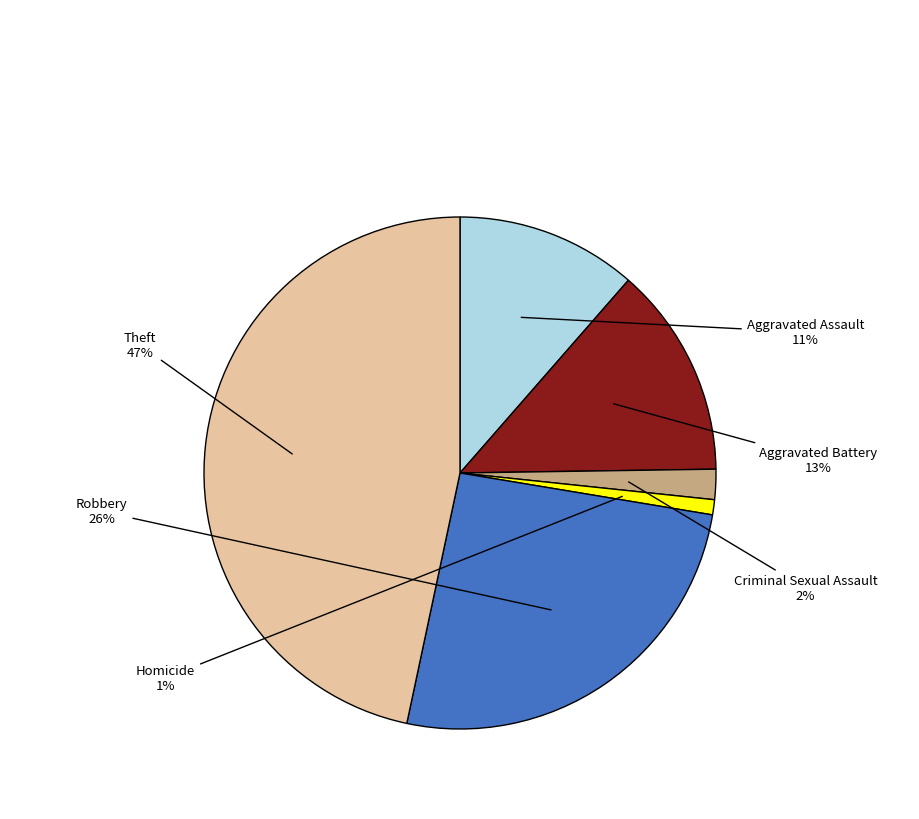

Count the number of slices in the pie.

6